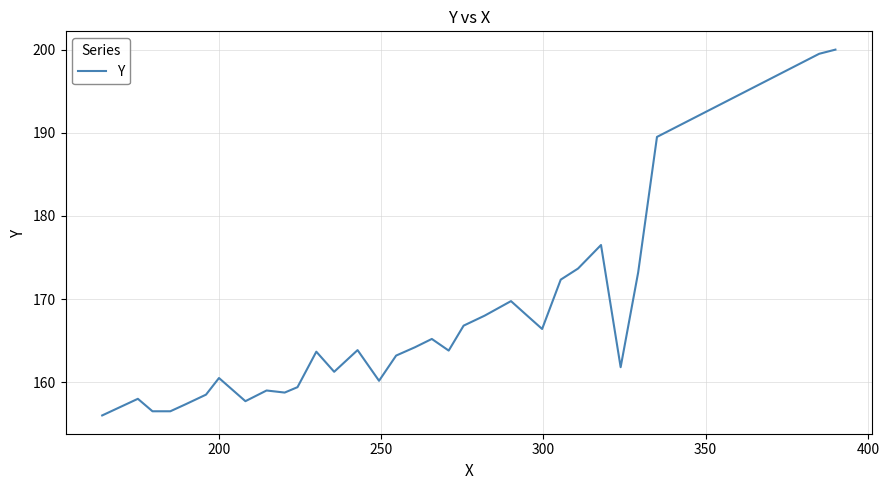

What is the sum of all values?

6886.5